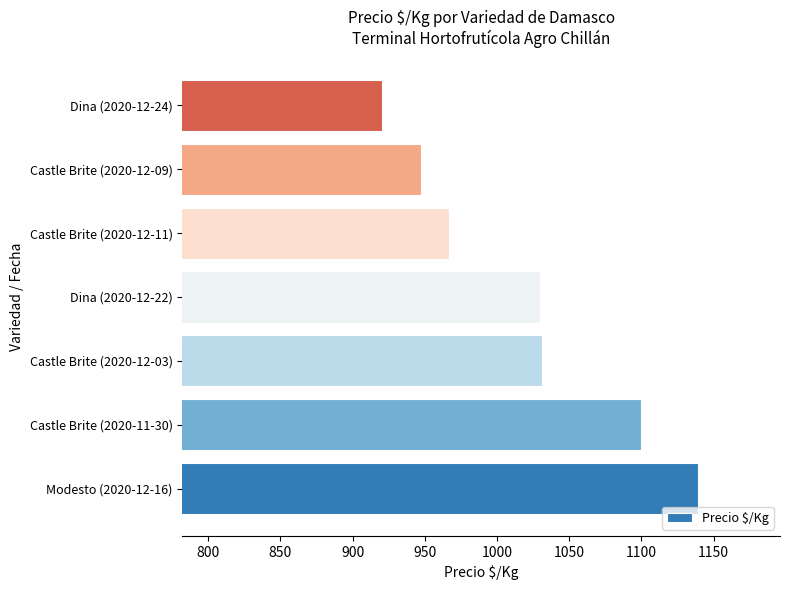

What is the ratio of the value at Dina (2020-12-22) to the value at Castle Brite (2020-12-03)?

1.0